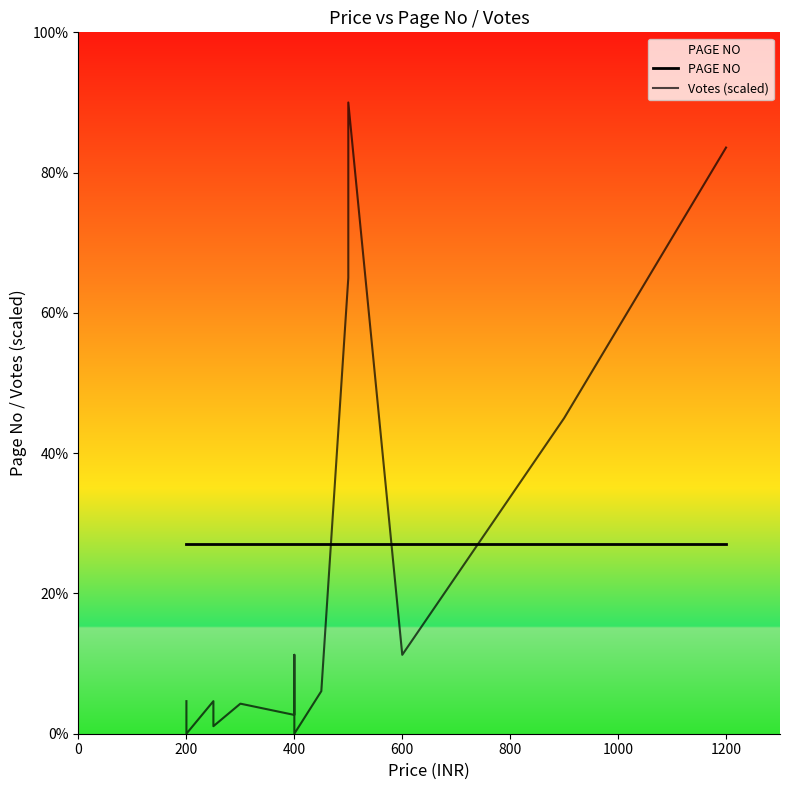

How many intersections are there between PAGE NO and Votes (scaled)?

3